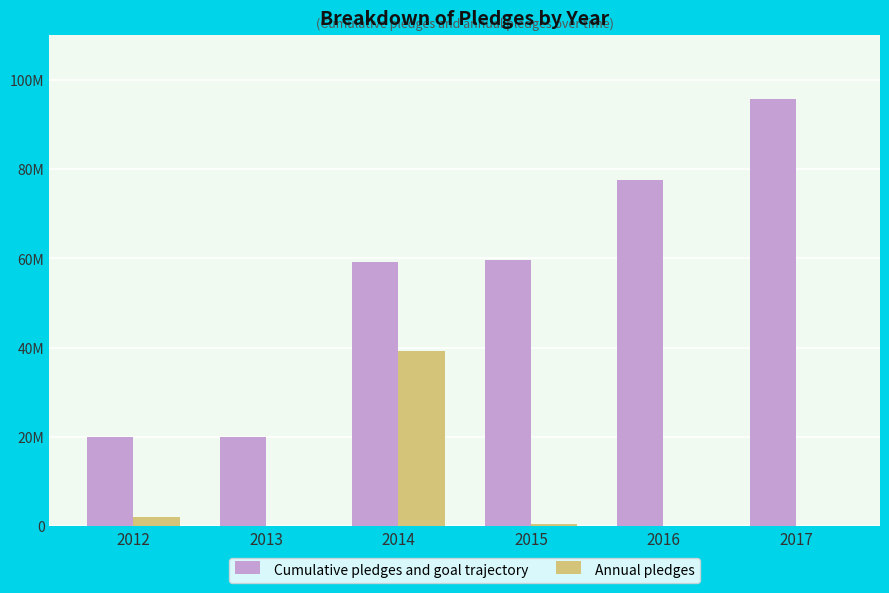

What is the value of the Annual pledges bar at the 1st from the left?

2000000